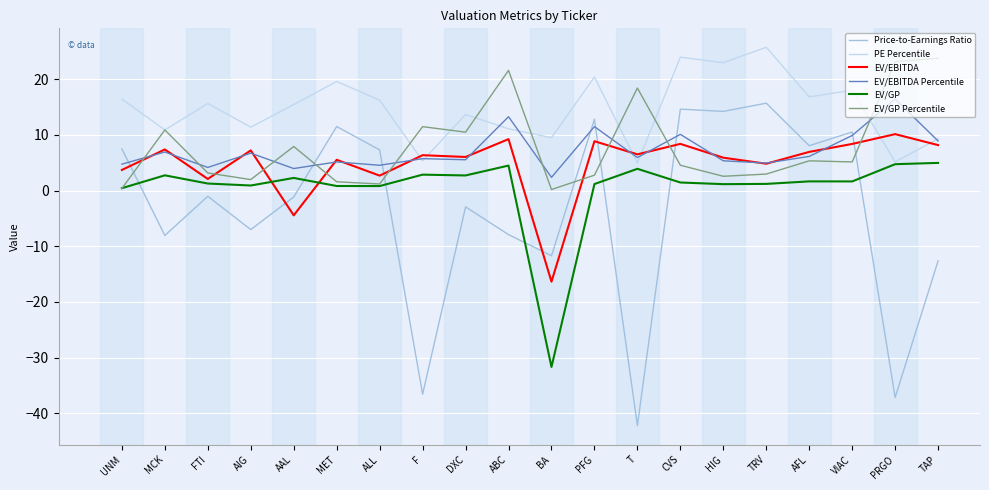

Which series has the widest spread of values?

Price-to-Earnings Ratio